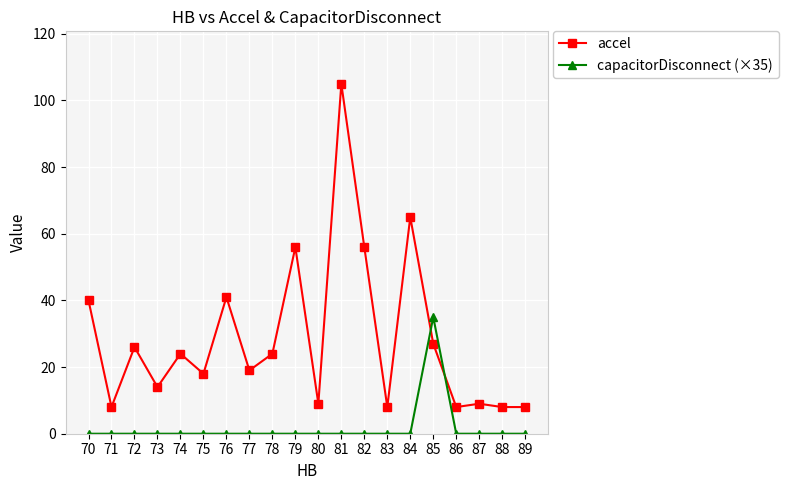

What is the minimum value for accel?

8